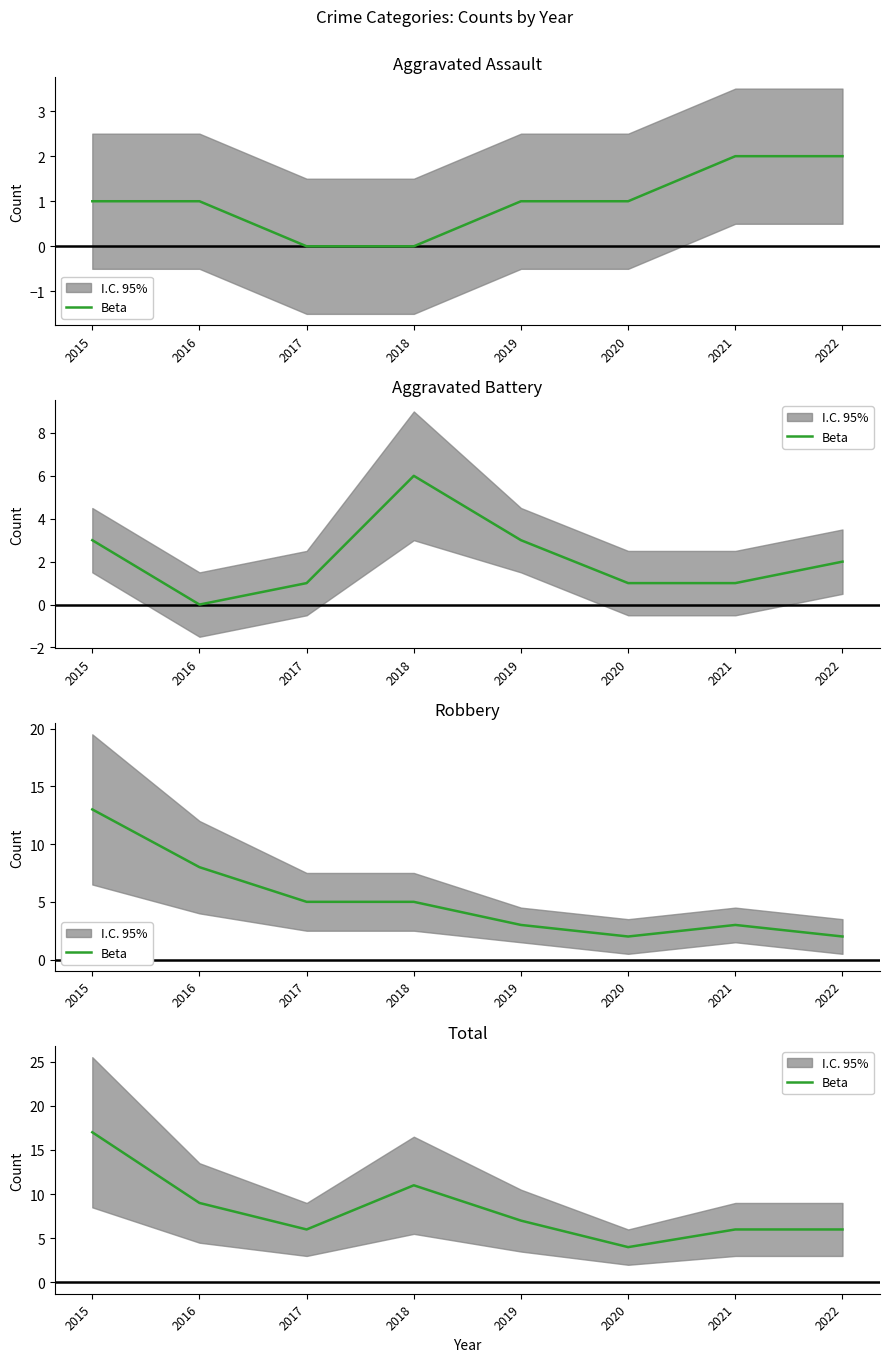

Is it true that the value at 2019 is 12?

False